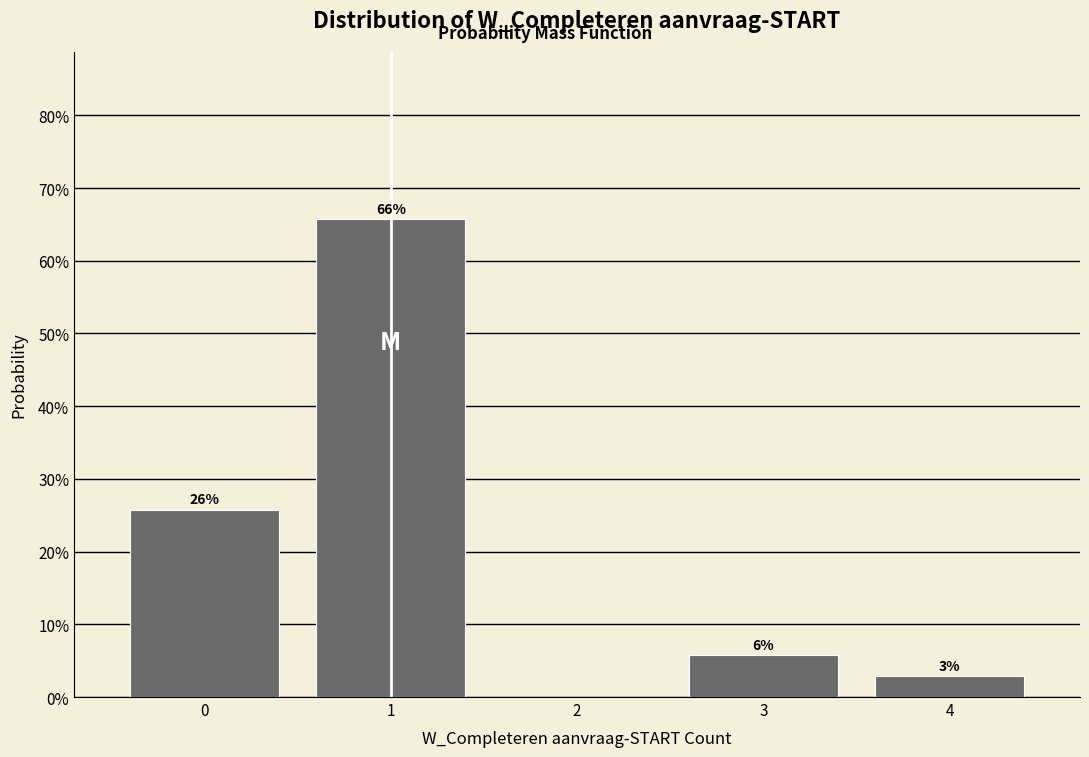

How many bars are there in total?

4